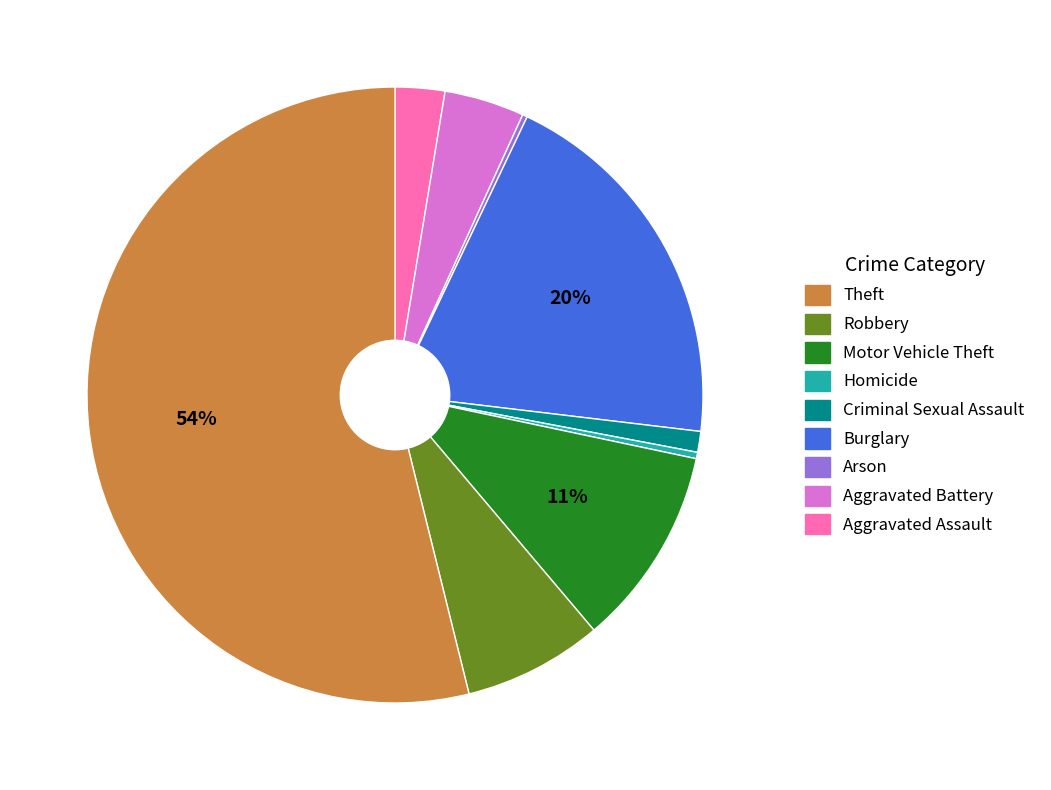

To the nearest percent, what is the average slice percentage?

11%